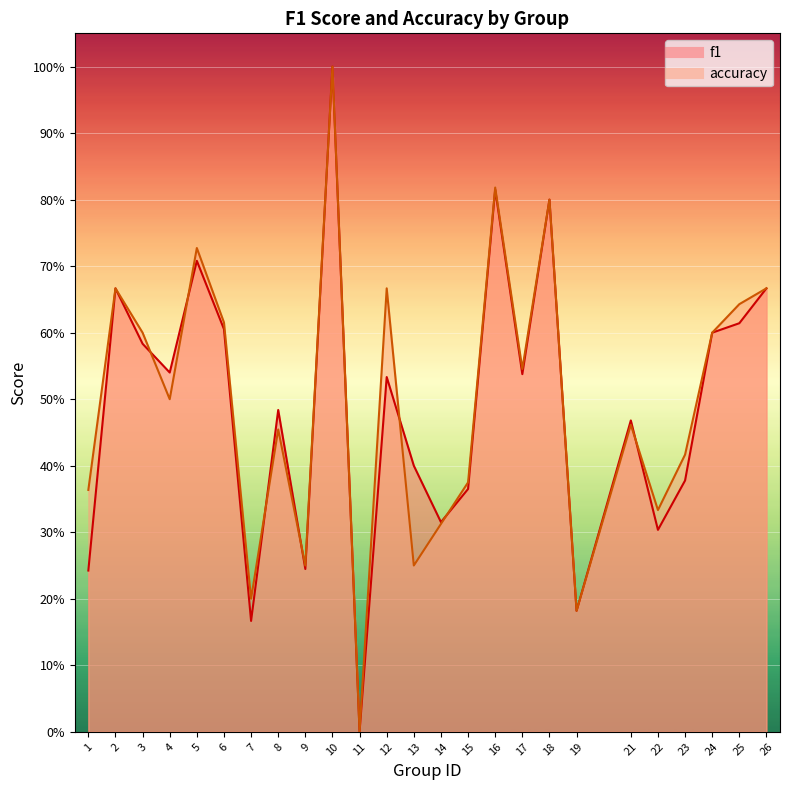

At how many categories does at least one series exceed 0?

24